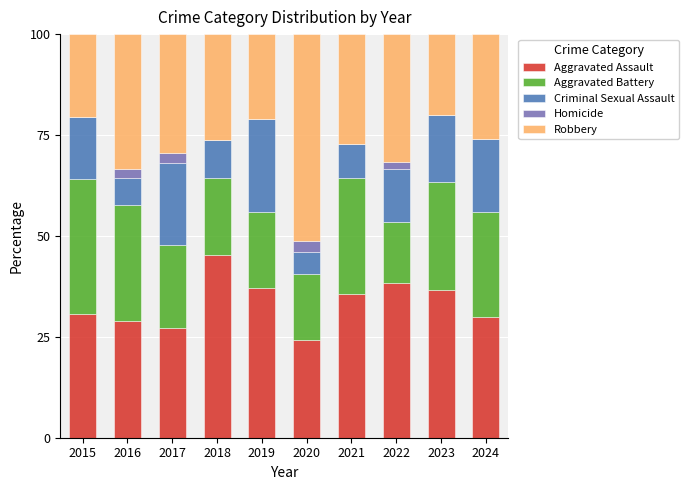

True or false: Aggravated Assault has a value of 11.6 at 2020.

False